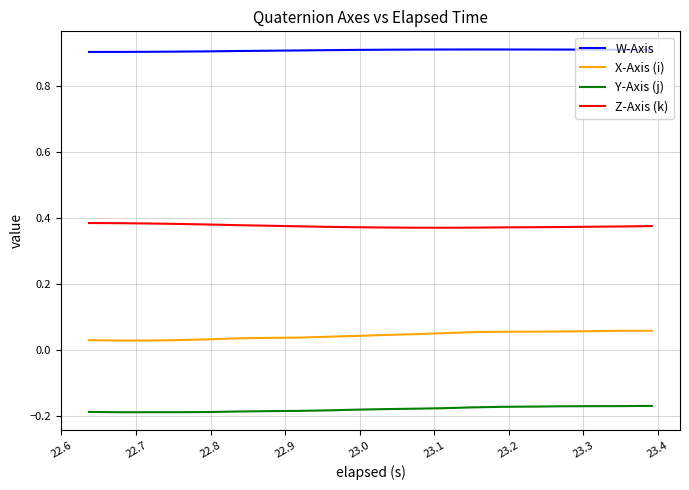

Rank the series by their average value, from highest to lowest.

W-Axis, Z-Axis (k), X-Axis (i), Y-Axis (j)